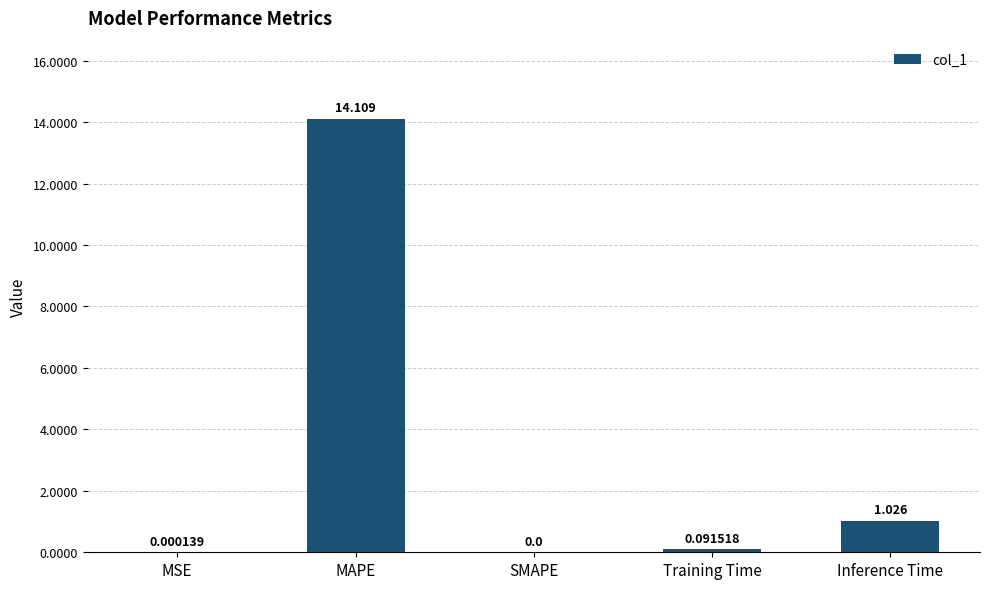

At which category does the chart reach its peak across all series?

MAPE